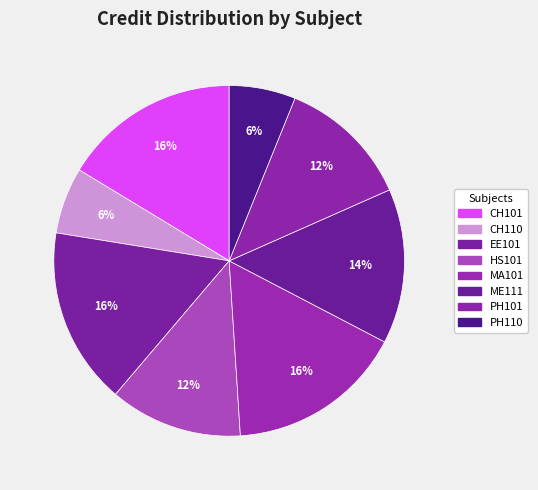

Count the number of slices in the pie.

8